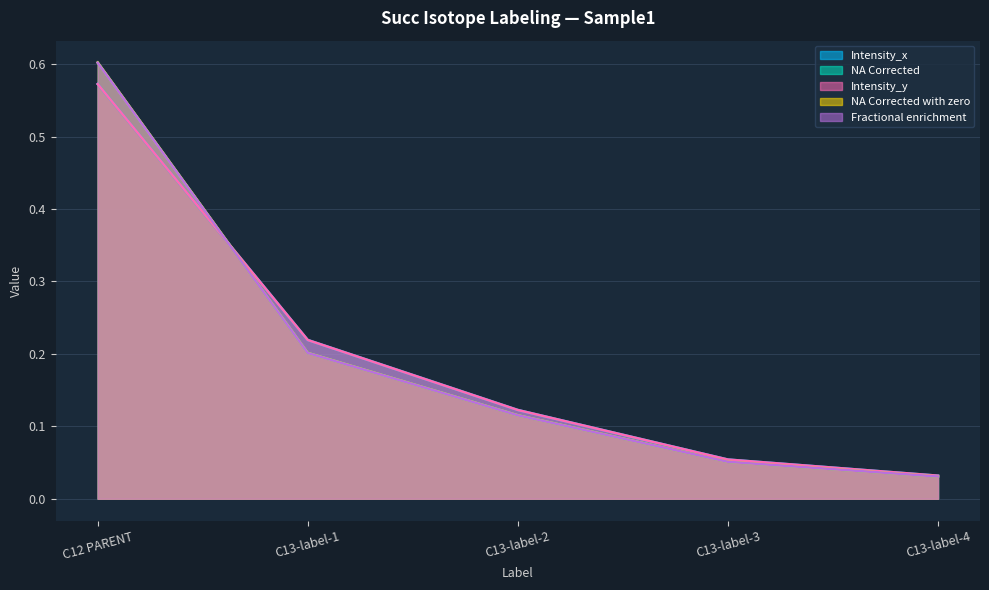

What is the sum of the NA Corrected with zero values at C13-label-4 and C12 PARENT?

0.6